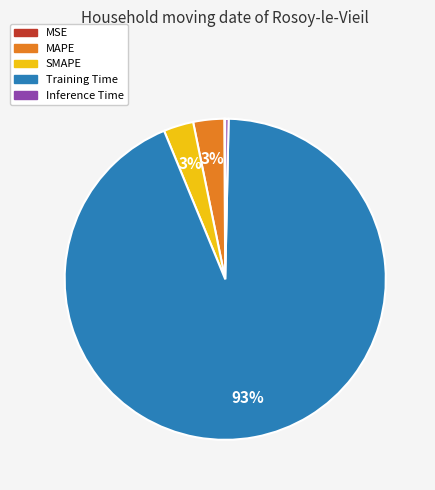

Is the sum of Inference Time and Training Time greater than half?

Yes